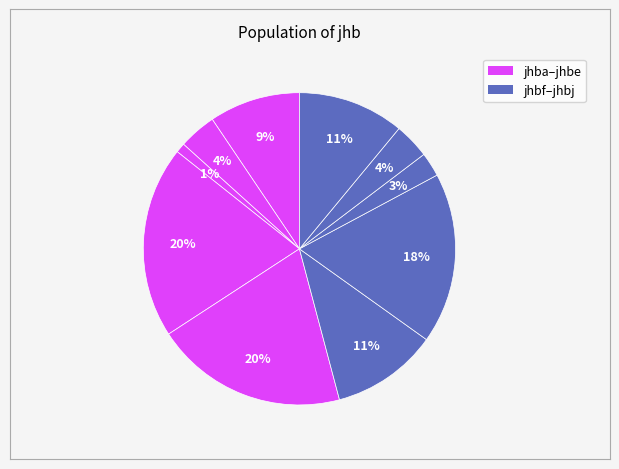

How many segments does this pie chart have?

10